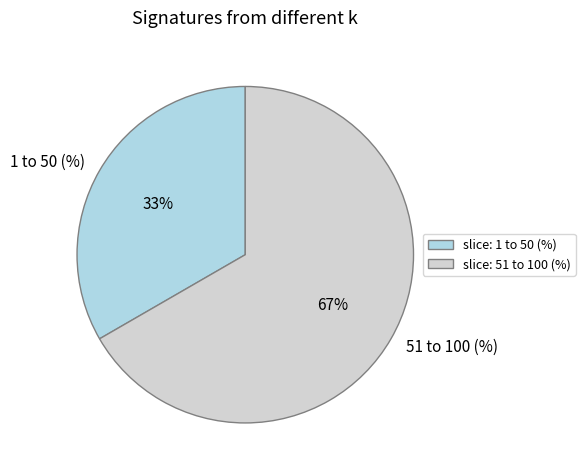

Which category has the smallest portion of the pie?

1 to 50 (%)